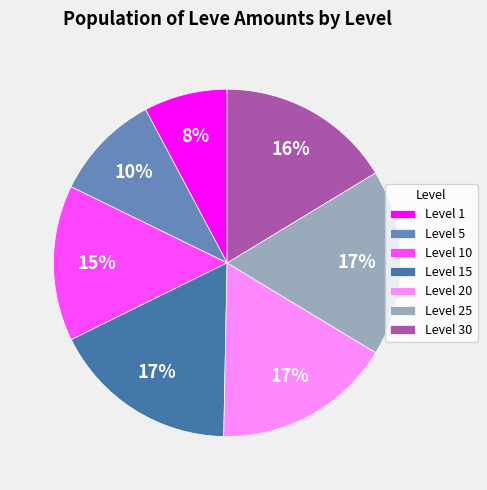

Combined, do Level 20 and Level 1 account for over 50%?

No